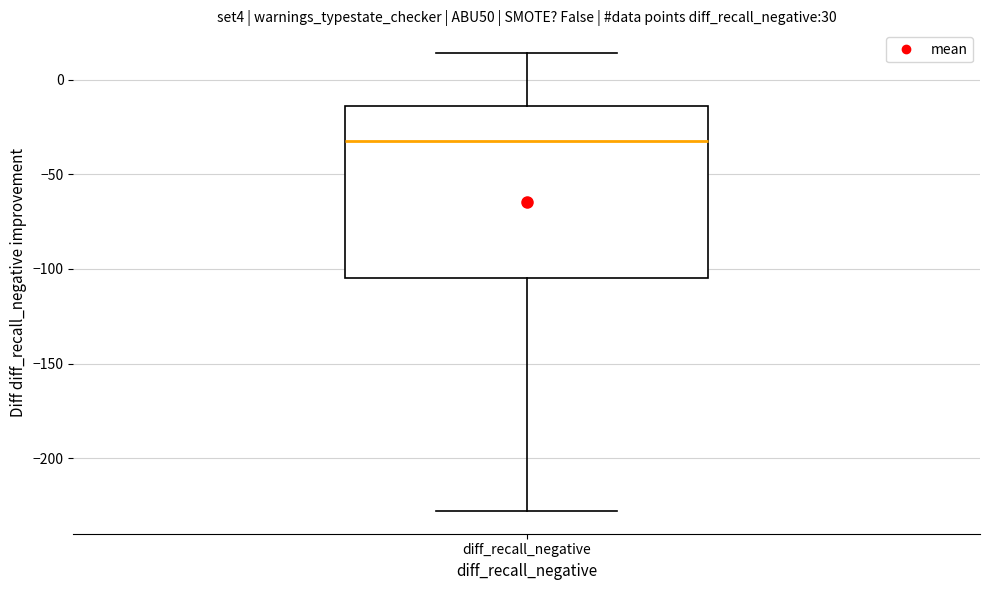

Read this box plot against the y-axis: the position of the median line, the range covered by the box, and the ends of both whiskers. The values are not printed on the chart, so give them approximately, as read against the axis.

median -30, box -105 to -15, whiskers -230 to 15